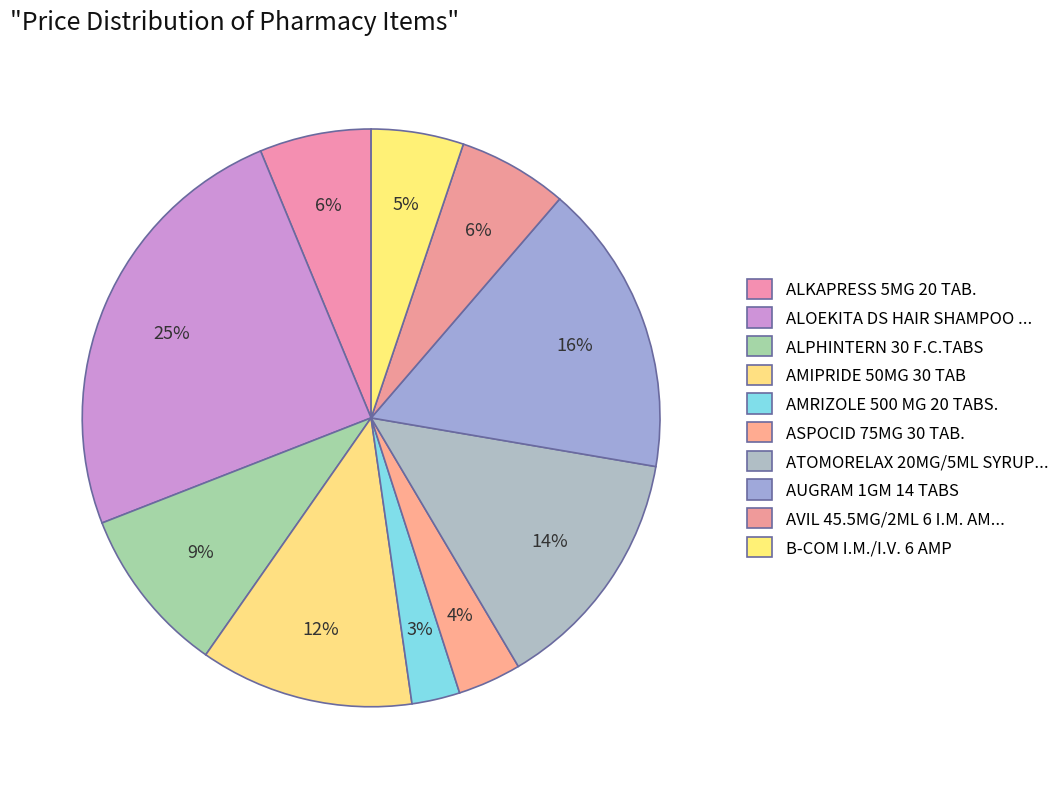

Count the number of slices in the pie.

10